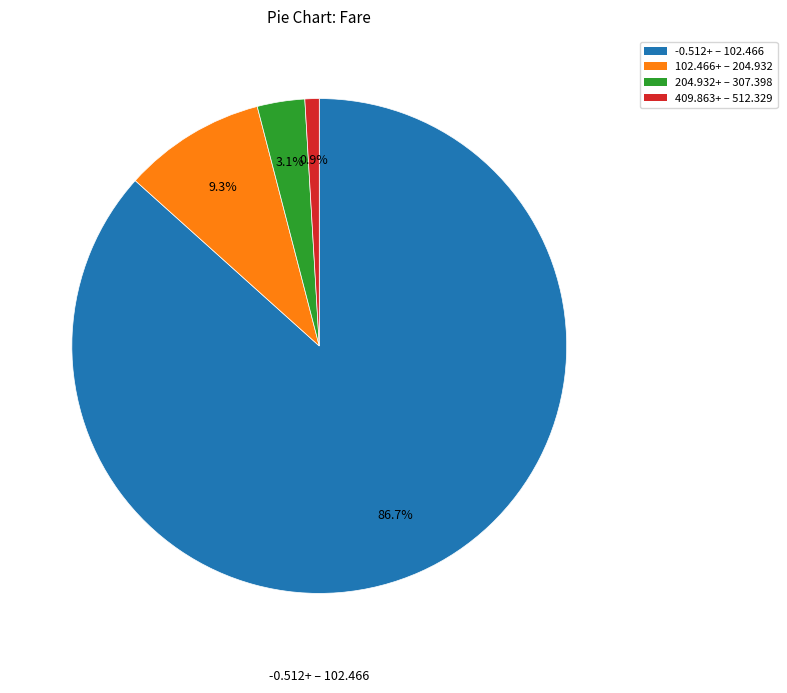

Is there a majority slice in this chart?

Yes